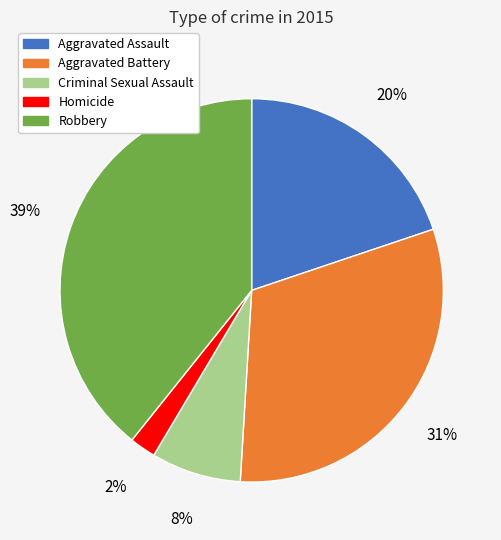

Does Homicide represent more than half of the total?

No